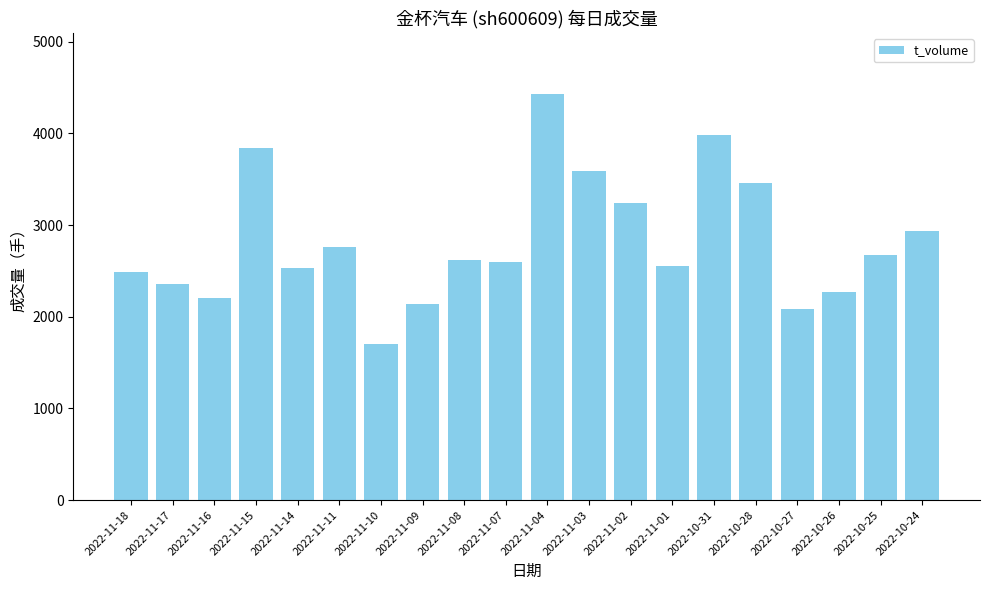

Where is the data nearest to the value 3064?

2022-10-24